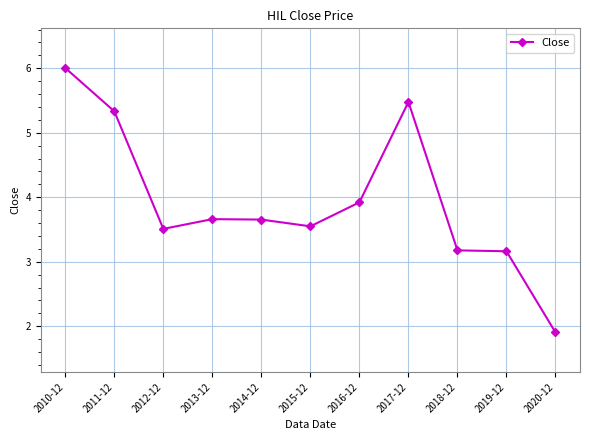

The chart shows a value of 1.3 at 2020-12. True or false?

False